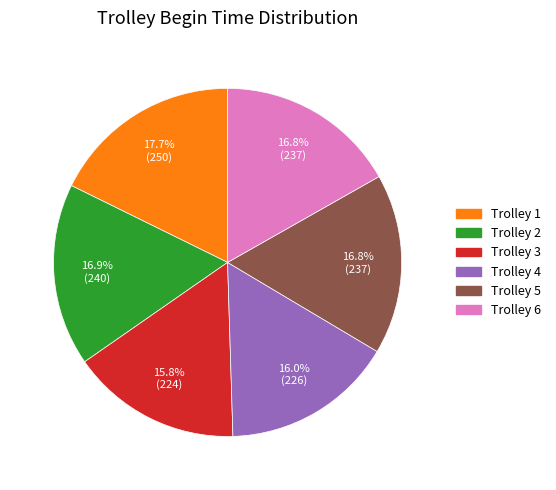

Is it true that Trolley 4 is 21% of the pie?

False